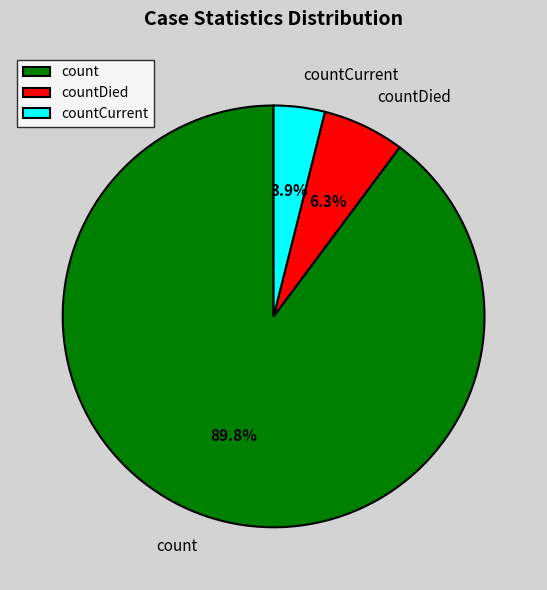

To the nearest percent, what percentage of the pie is count?

90%